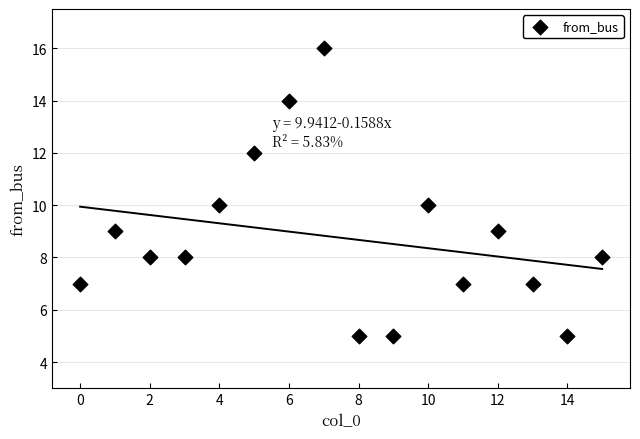

What is the range of Y values (max minus min)?

11